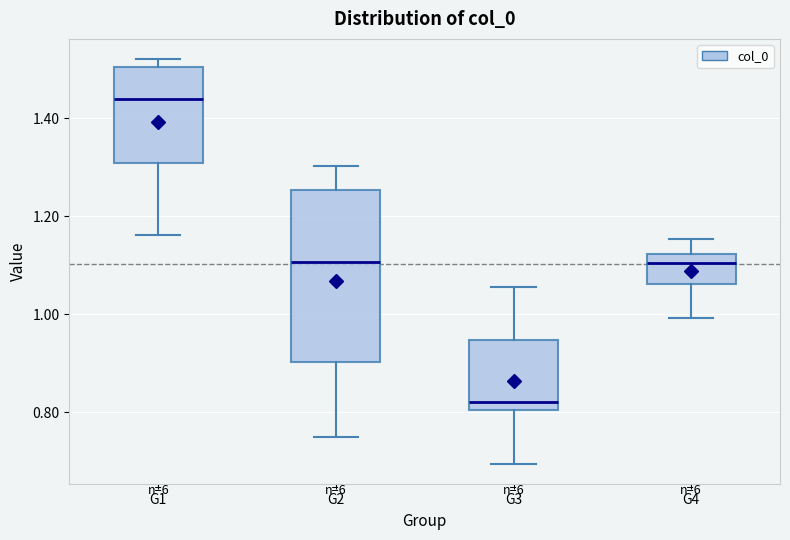

Where is the lower edge of the box for G2 on the y-axis? The values are not printed on the chart, so give them approximately, as read against the axis.

0.90